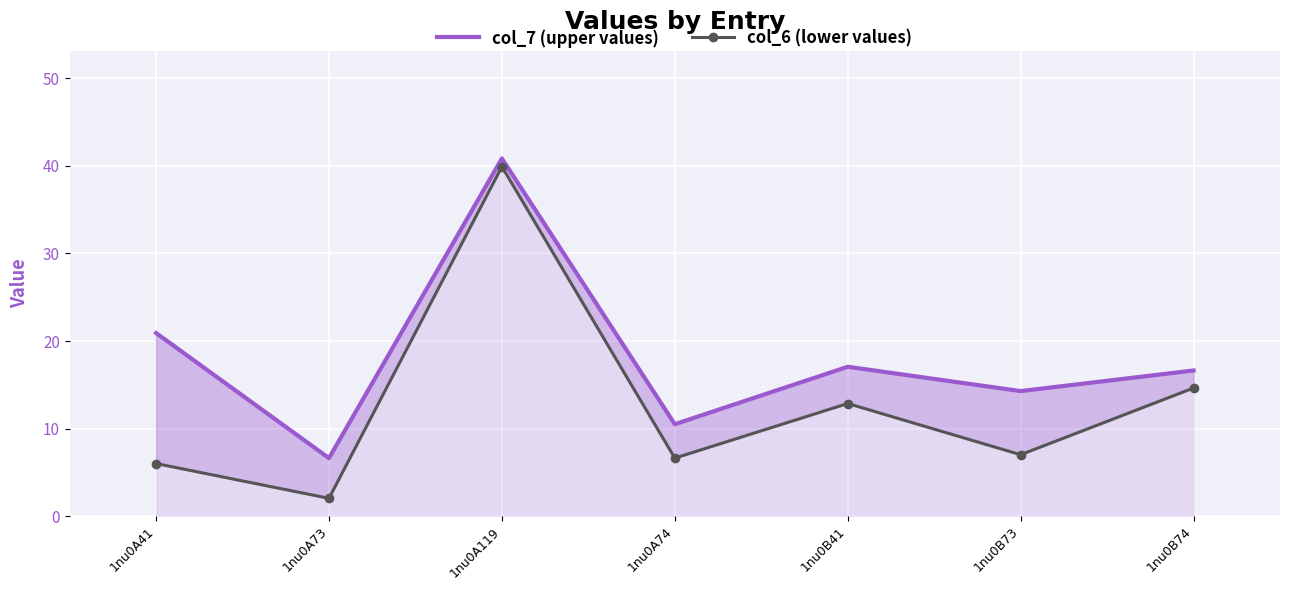

Is it true that col_7 (upper values) equals 15.9 at 1nu0A74?

False